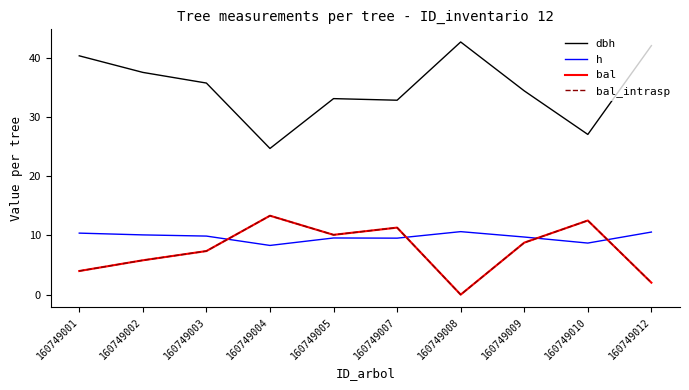

Reading left to right, transcribe all the data shown in this chart.

dbh: 160749001=40.3	160749002=37.5	160749003=35.7	160749004=24.7	160749005=33.1	160749007=32.8	160749008=42.7	160749009=34.4	160749010=27.1	160749012=42.1
h: 160749001=10.4	160749002=10.1	160749003=9.9	160749004=8.3	160749005=9.6	160749007=9.5	160749008=10.6	160749009=9.7	160749010=8.7	160749012=10.6
bal: 160749001=4.0	160749002=5.8	160749003=7.4	160749004=13.3	160749005=10.1	160749007=11.3	160749008=0.0	160749009=8.8	160749010=12.5	160749012=2.0
bal_intrasp: 160749001=4.0	160749002=5.8	160749003=7.4	160749004=13.3	160749005=10.1	160749007=11.3	160749008=0.0	160749009=8.8	160749010=12.5	160749012=2.0